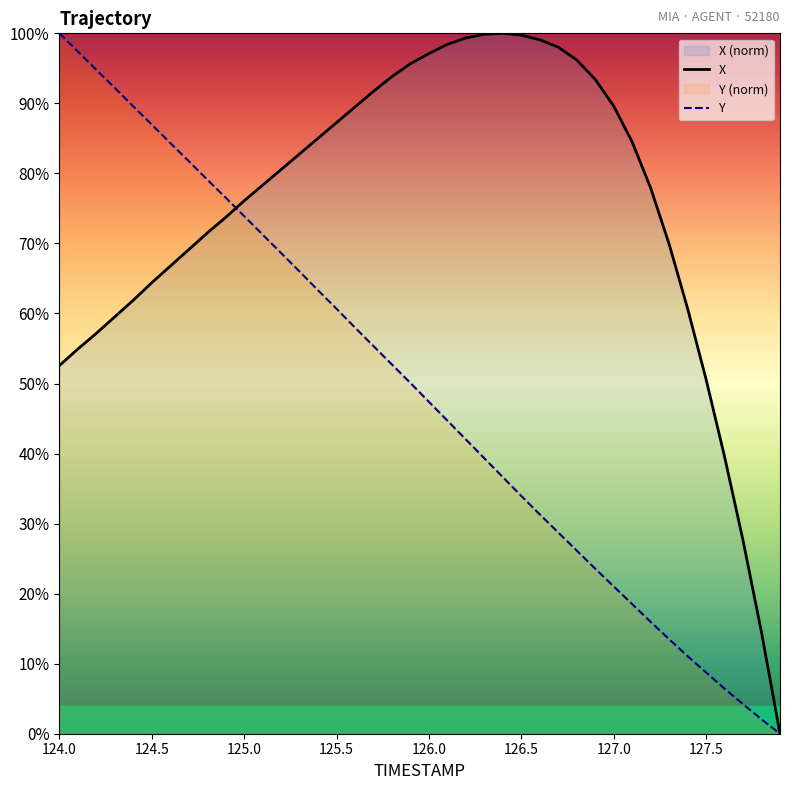

What is the difference between the second highest and second lowest values in the Y series?

95.4